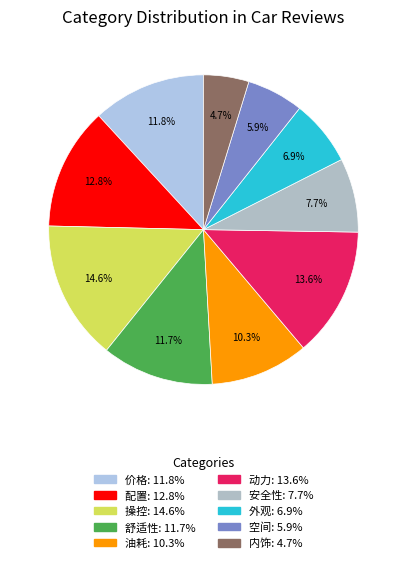

Count the number of slices in the pie.

10